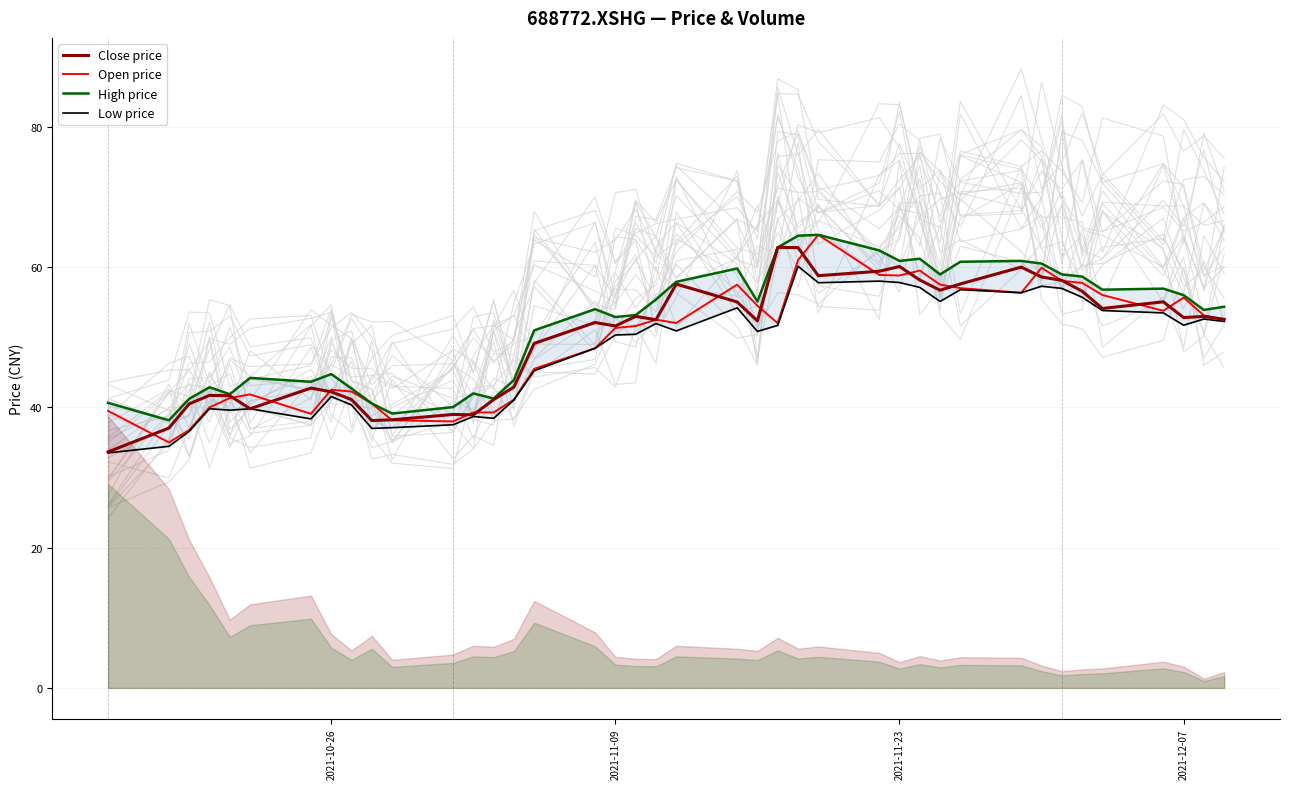

Is this an area chart (filled region under the line)?

No